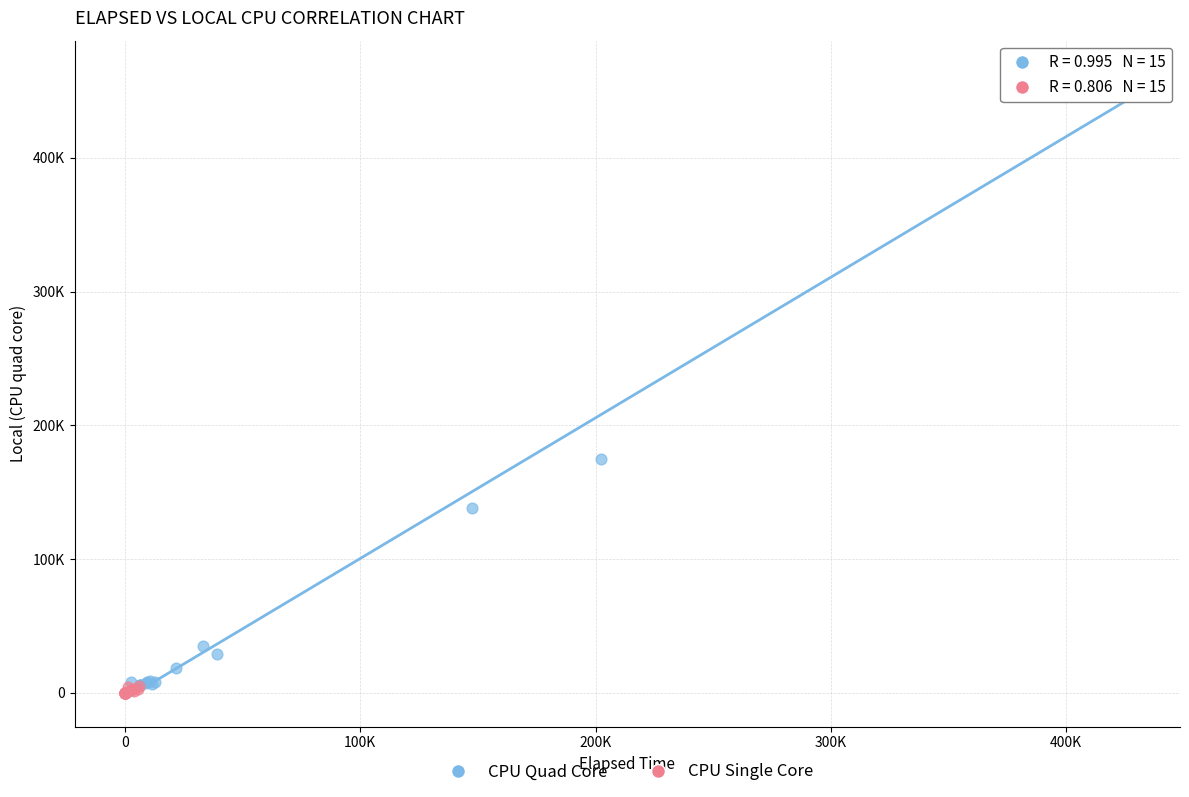

What are all the series names shown in the legend?

CPU Quad Core, CPU Single Core